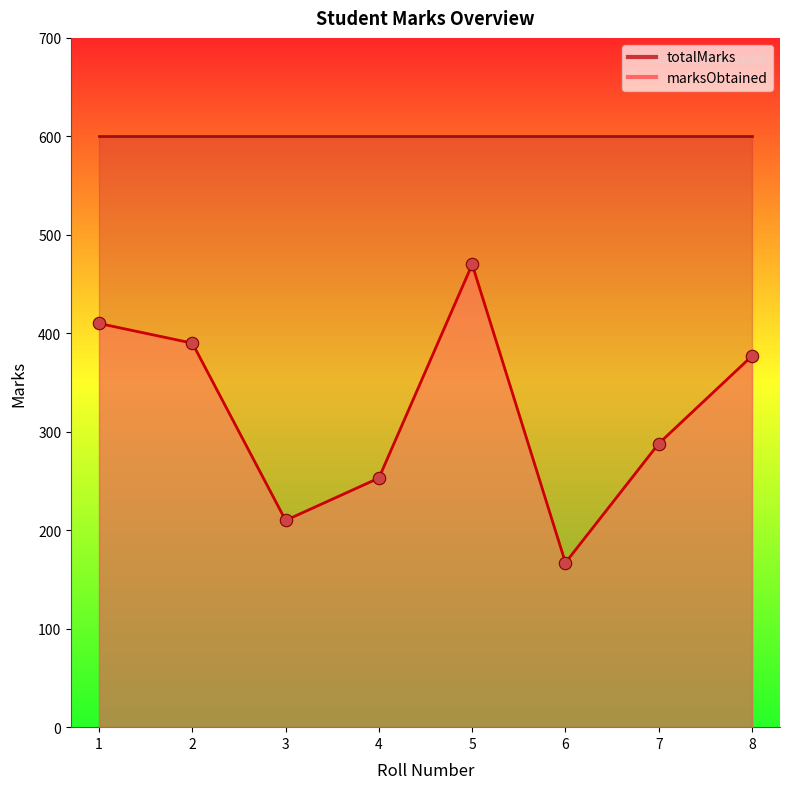

What is the change in value from 2 to 4?

-137